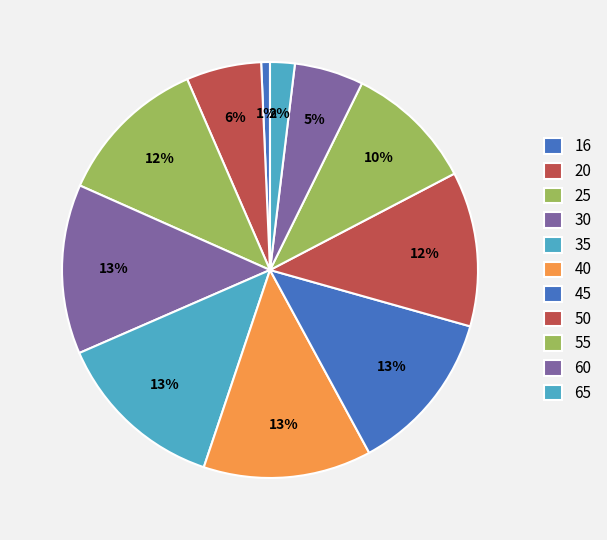

Which has a higher value, 20 or 35?

35